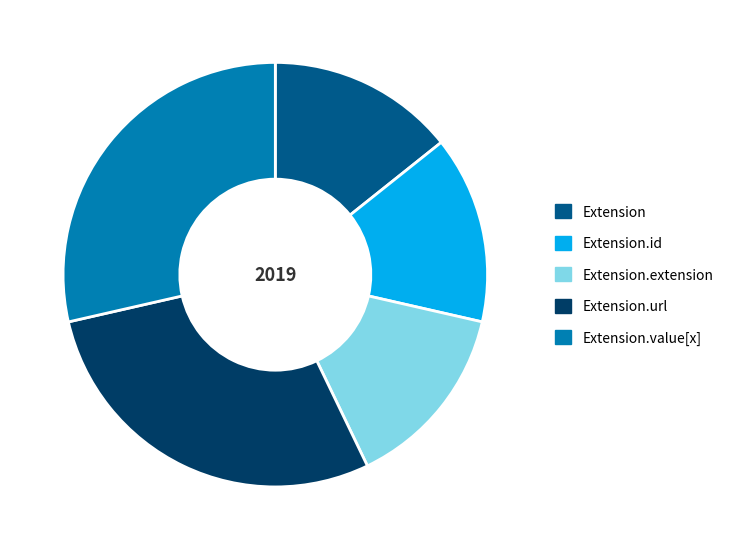

True or false: Extension accounts for 25% of the total.

False